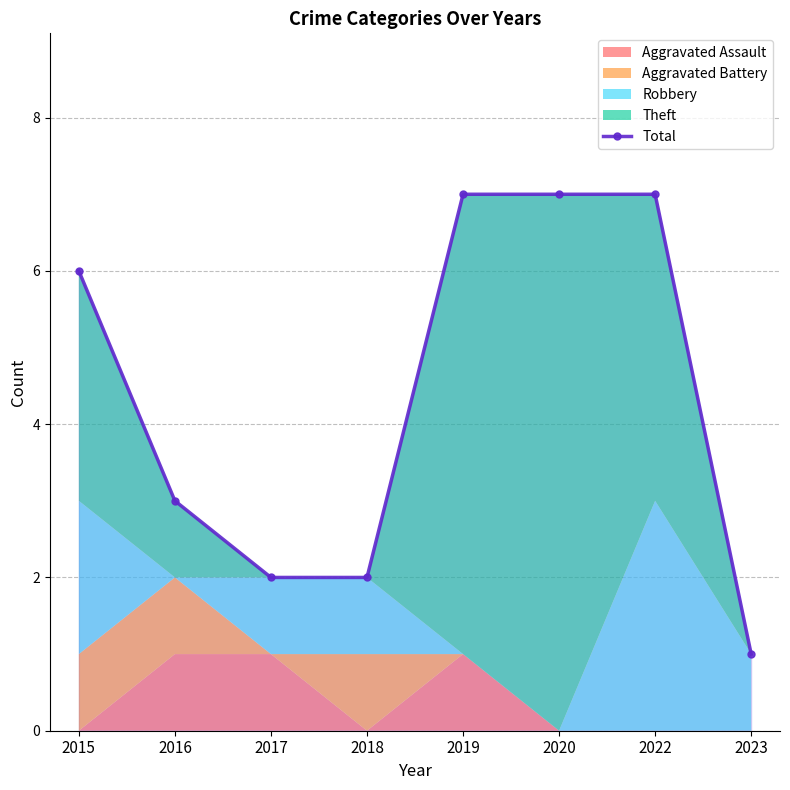

Rank the categories by value from highest to lowest.

2019, 2020, 2022, 2015, 2016, 2017, 2018, 2023